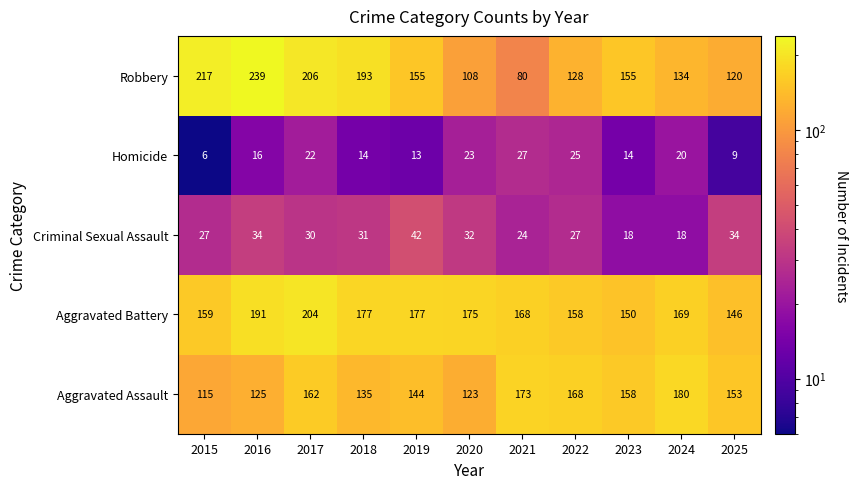

What is the difference between the Criminal Sexual Assault values at 2021 and 2024?

6